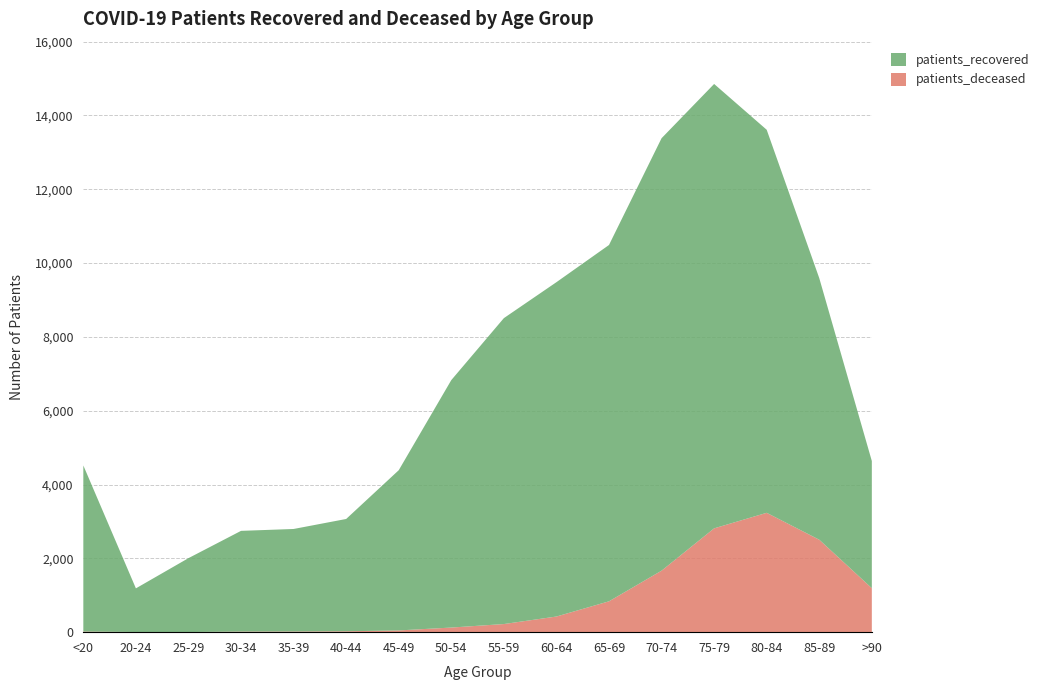

Reading left to right, what are all the values shown in this chart?

patients_recovered: 4500	1183	2003	2729	2778	3043	4341	6705	8289	9059	9655	11718	12041	10379	7088	3446
patients_deceased: 17	4	3	16	18	24	47	125	220	424	836	1666	2813	3234	2505	1192